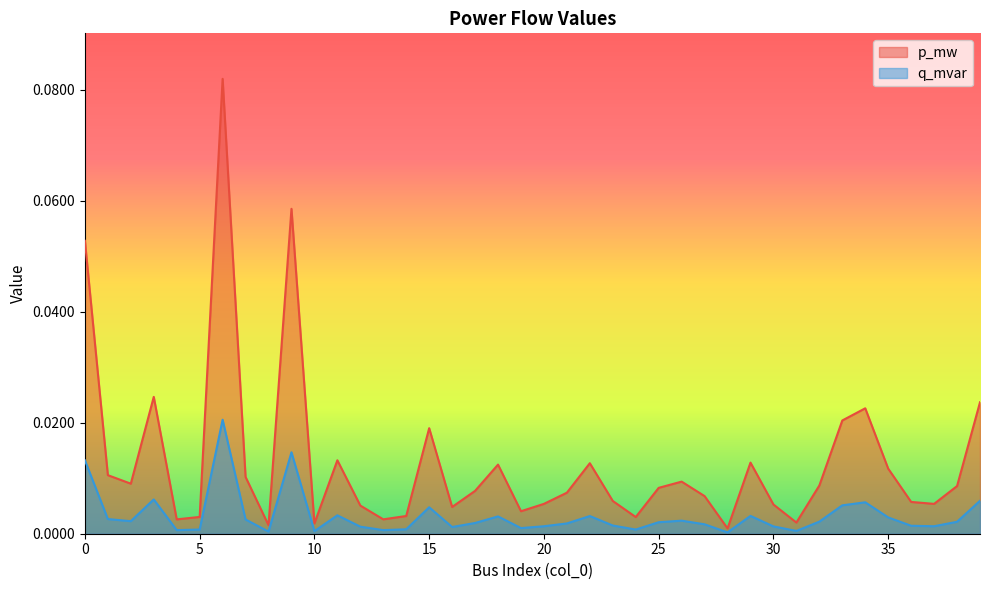

True or false: p_mw has a value of 0.0 at 22.

True